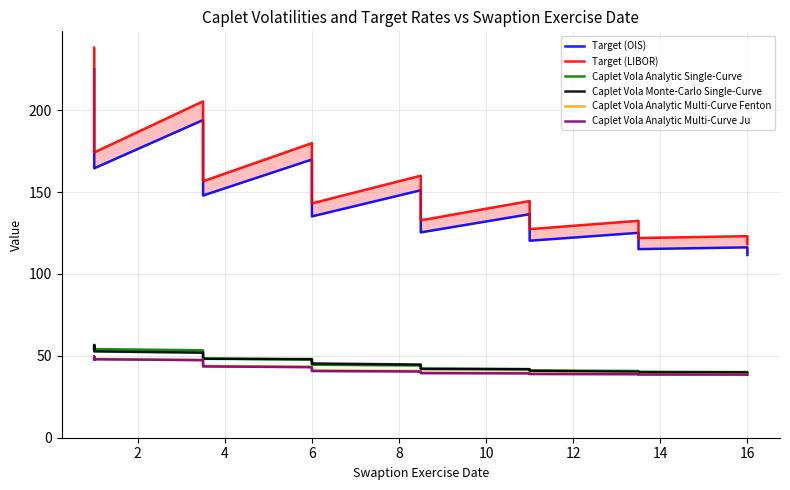

Is this an area chart (filled region under the line)?

No